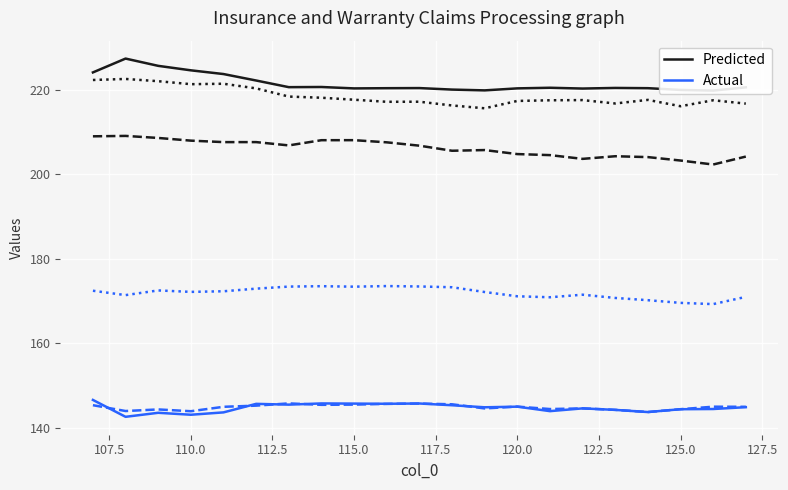

True or false: Actual and Predicted cross at least once.

False